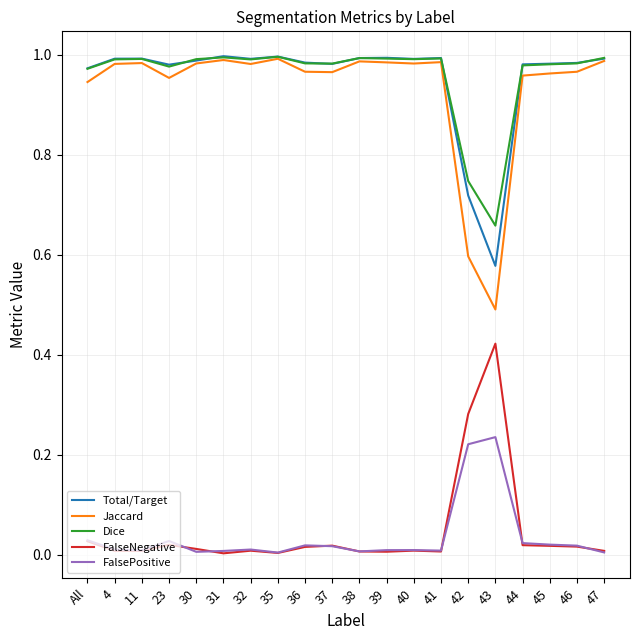

Does the chart display data point markers on the line(s)?

No